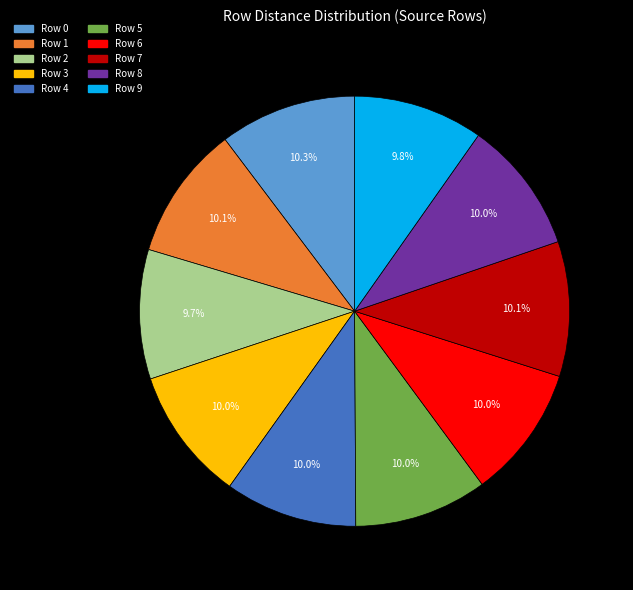

Is there a majority slice in this chart?

No